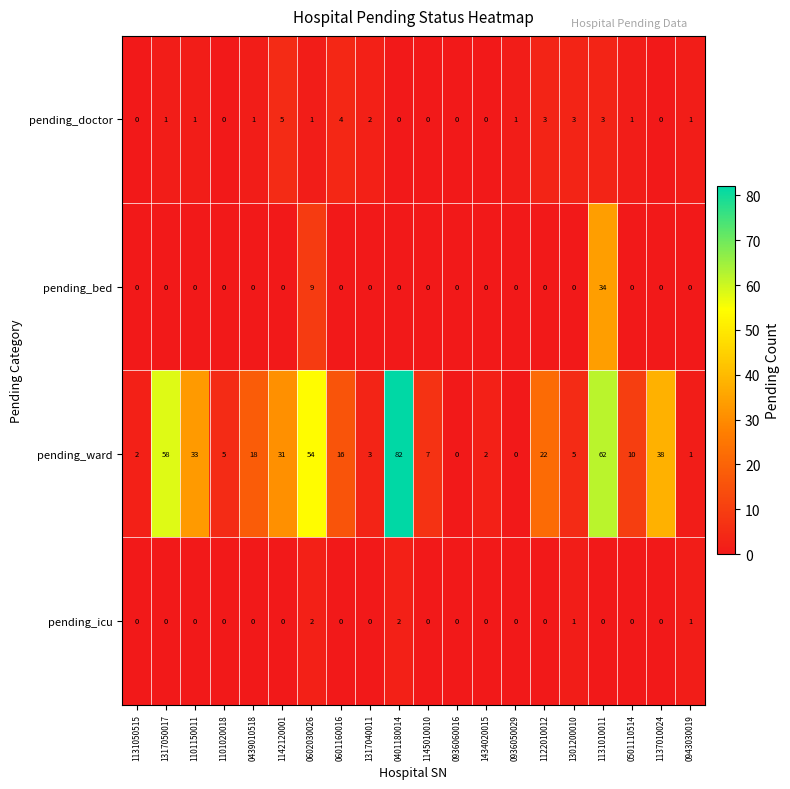

What is the difference between the pending_ward values at 0936060016 and 1145010010?

7